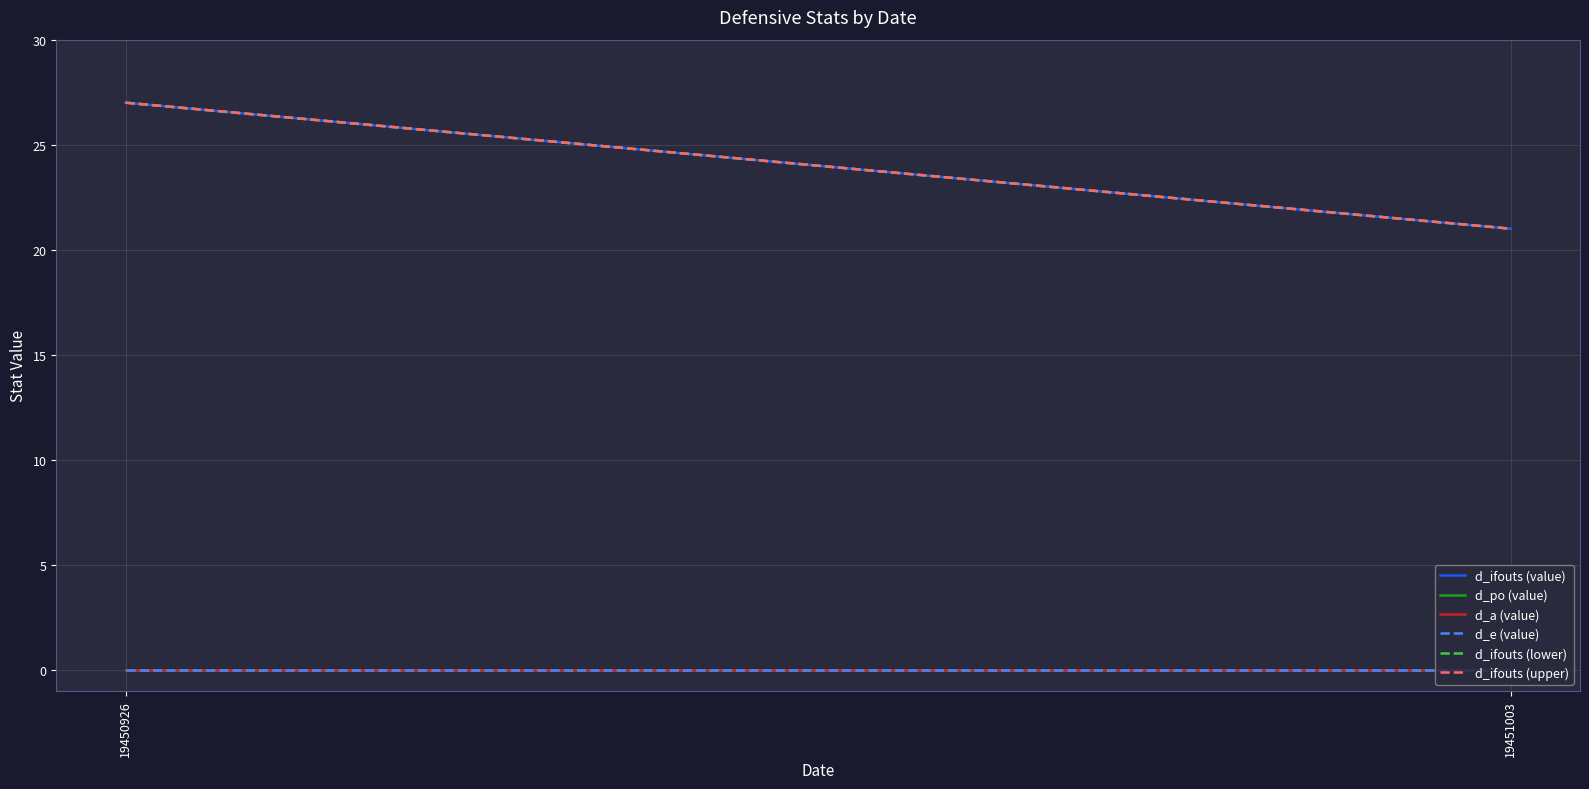

Reading right to left, transcribe all the data shown in this chart.

d_ifouts (value): 19451003=21	19450926=27
d_po (value): 19451003=0	19450926=0
d_a (value): 19451003=0	19450926=0
d_e (value): 19451003=0	19450926=0
d_ifouts (lower): 19451003=21	19450926=27
d_ifouts (upper): 19451003=21	19450926=27